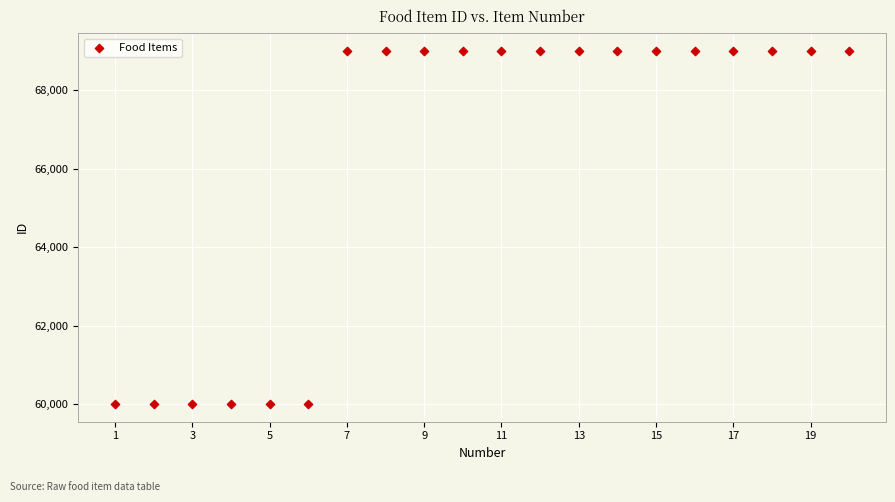

What is the range of Y values (max minus min)?

9013